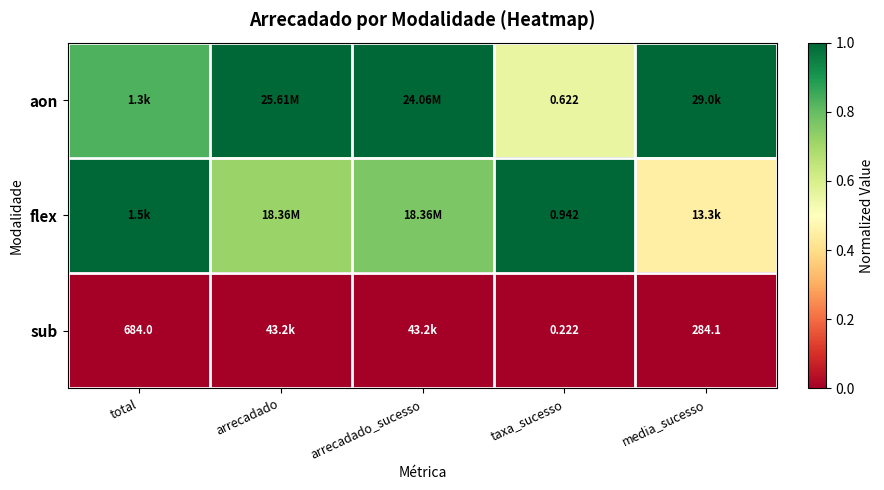

What is the greatest value displayed?

1.0